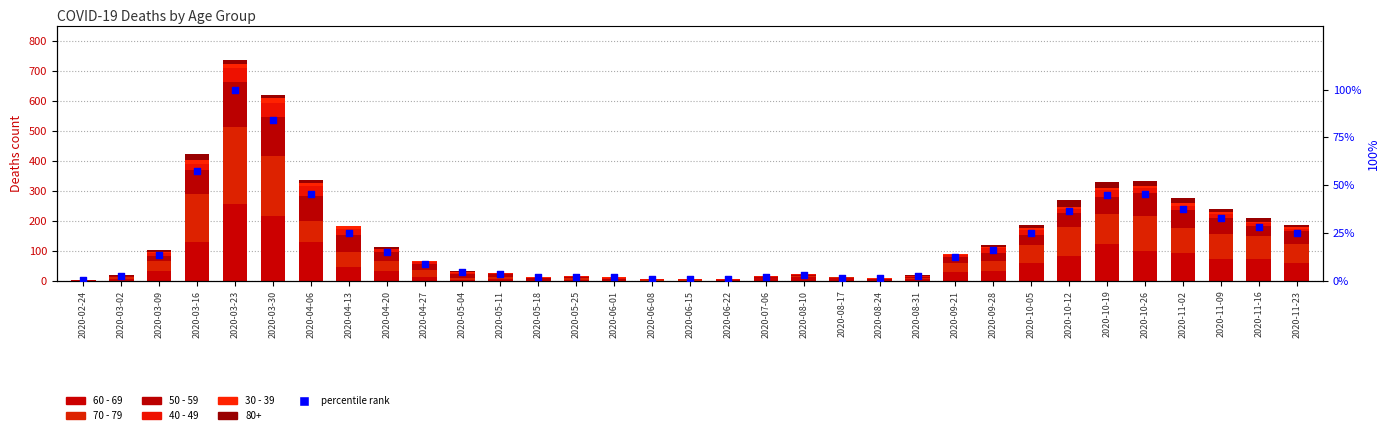

Is the value of 40 - 49 at 2020-08-17 greater than the value of 50 - 59 at 2020-03-02?

No